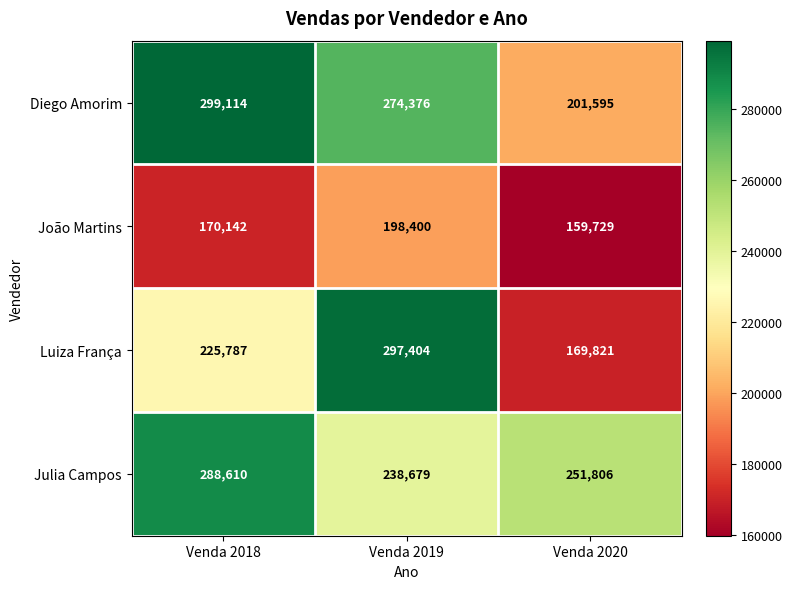

Rank the categories by Luiza França value from lowest to highest.

Venda 2020, Venda 2018, Venda 2019